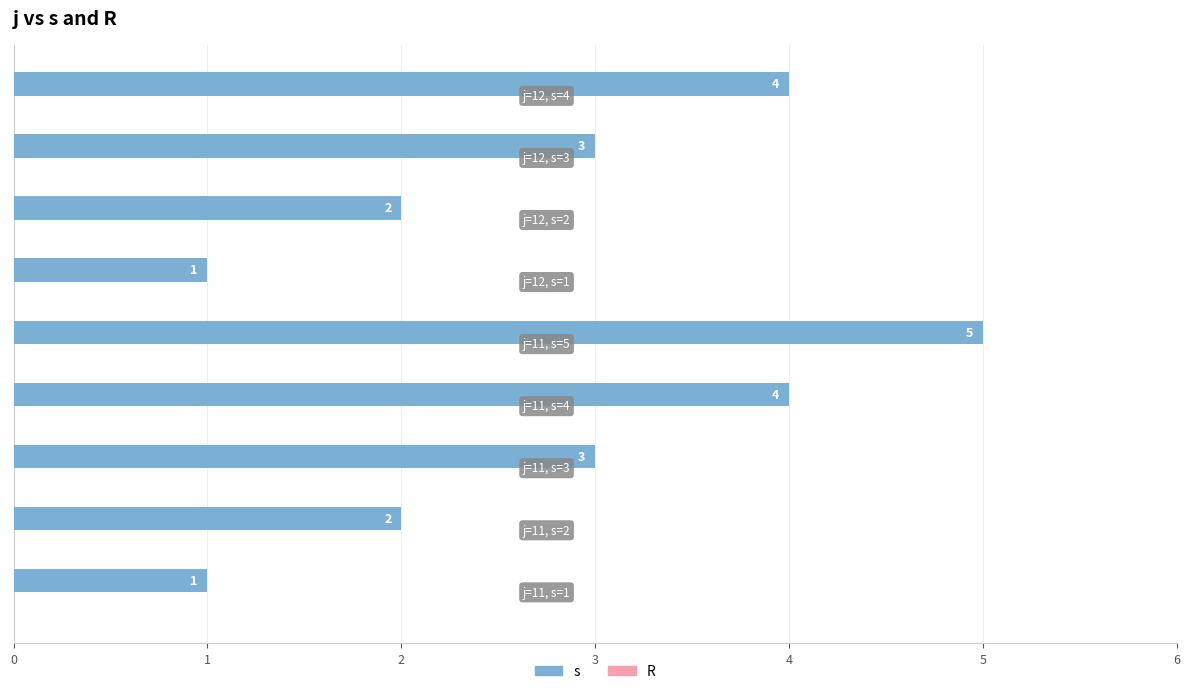

Count the values in the range 2 to 4.

6